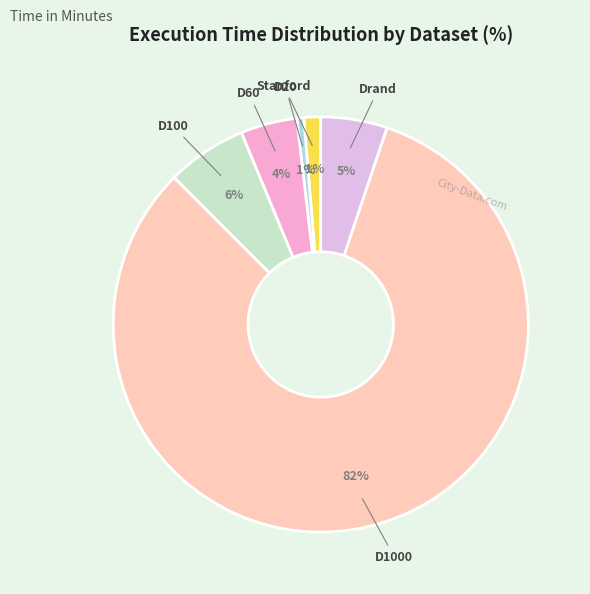

Which slice is the largest?

D1000